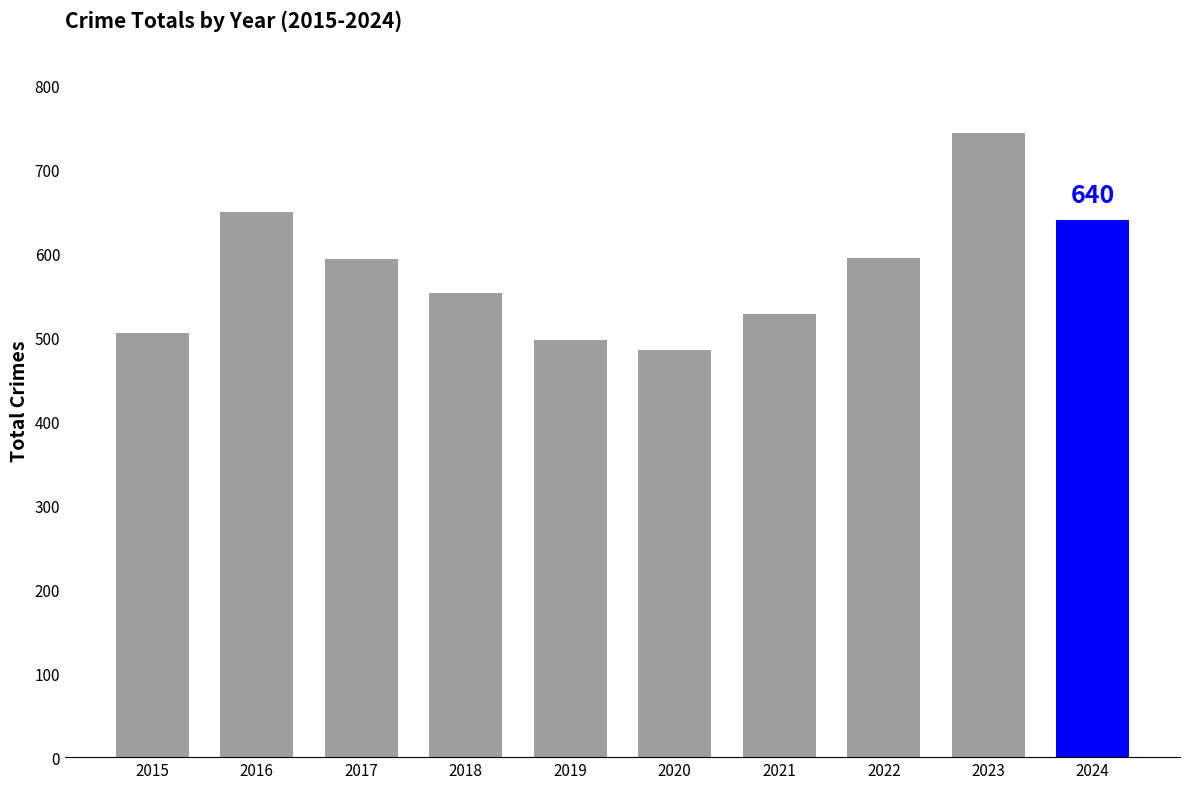

What is the value of the 2nd bar from the left?

649